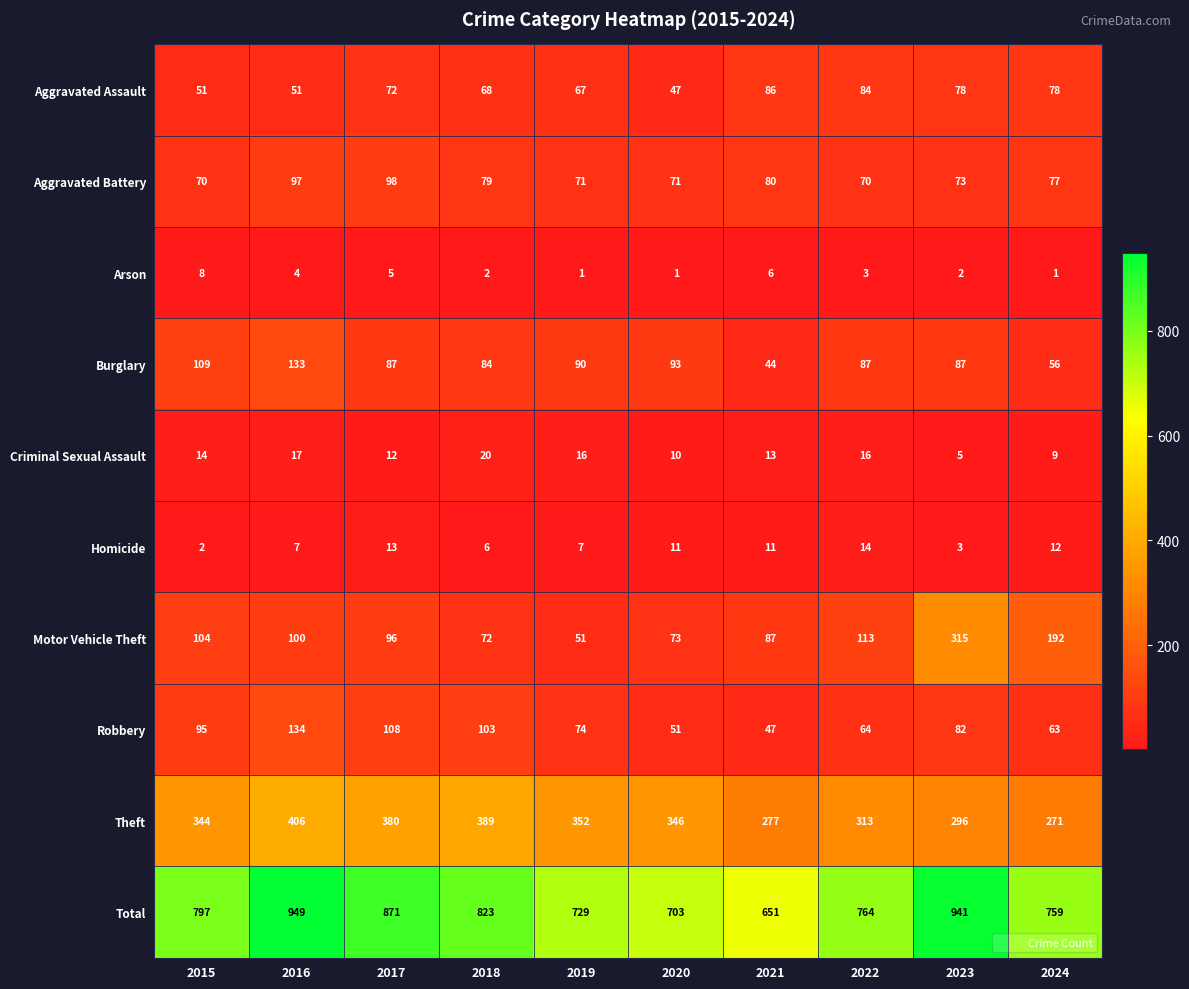

What is the sum of the Robbery values at 2020 and 2017?

159